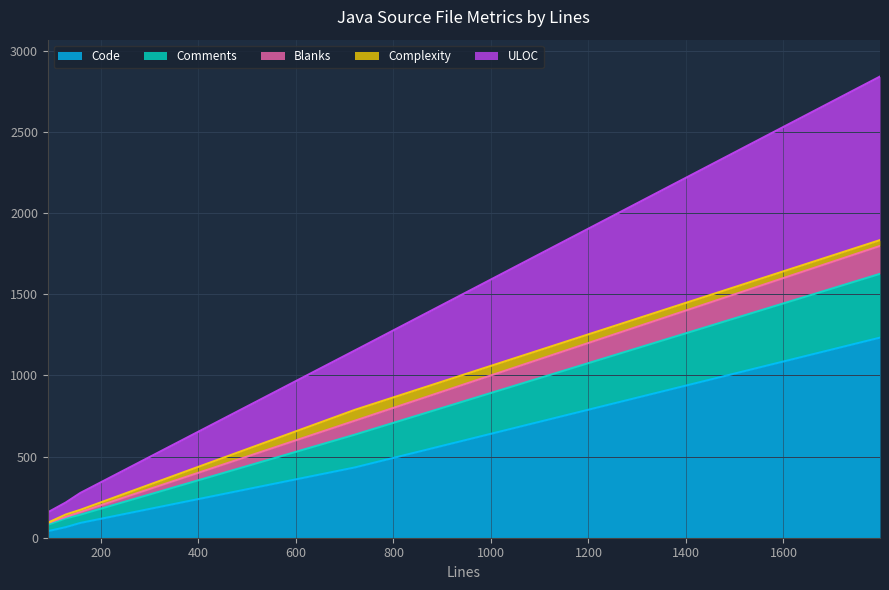

How many data points in ULOC are less than 142?

2